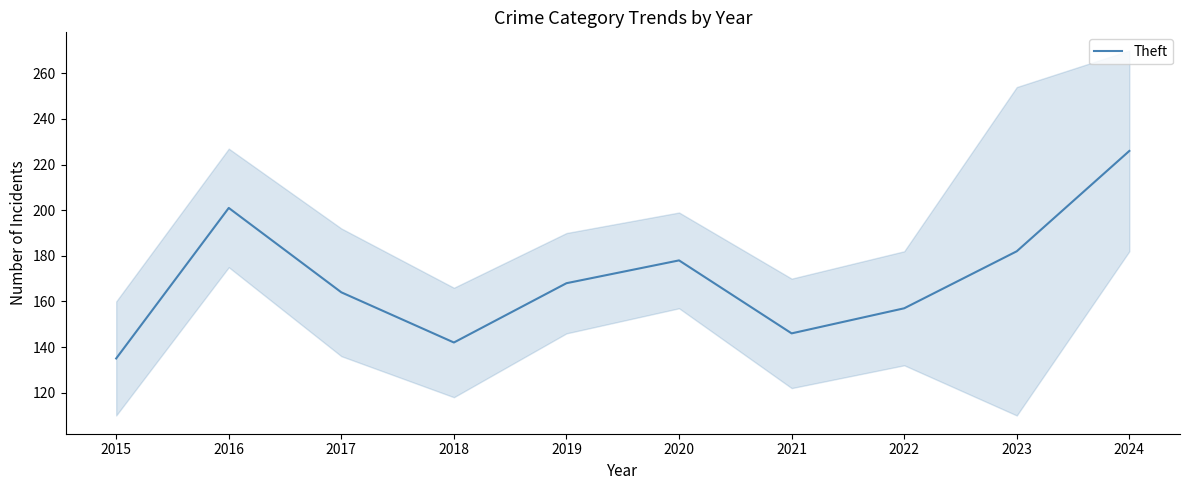

What is the change in value from 2020 to 2024?

+48